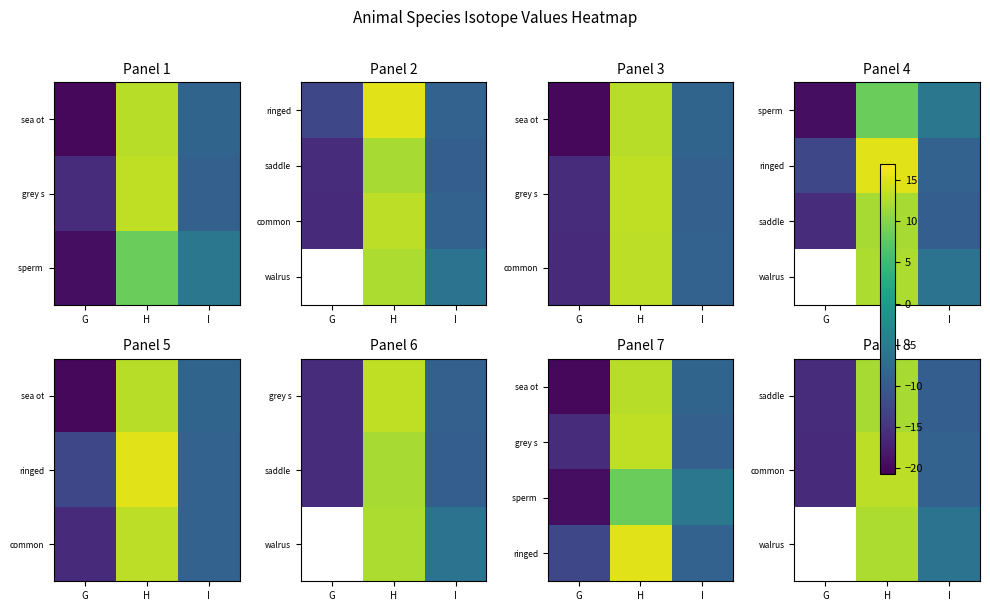

Rank the series by their average value, from highest to lowest.

common, walrus, ringed, saddle